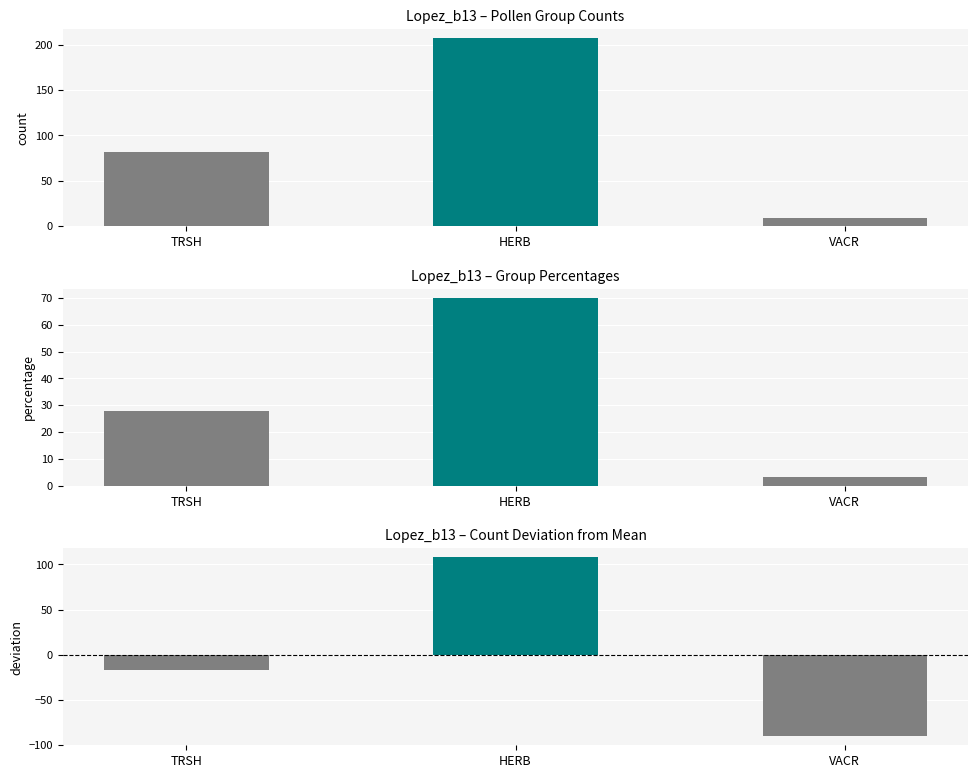

What are all the series names shown in the legend?

count, percentage, deviation from mean